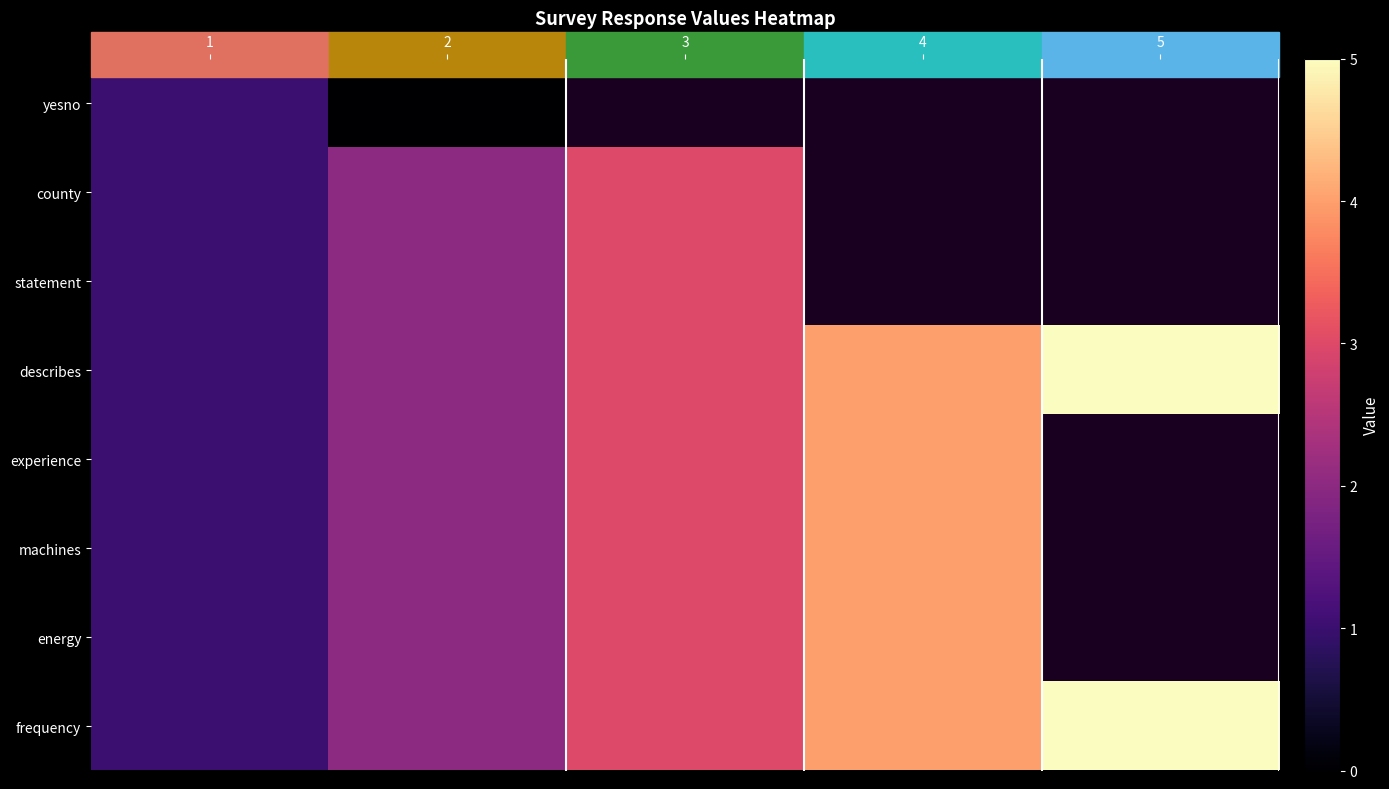

Which series has the largest range (max minus min)?

describes